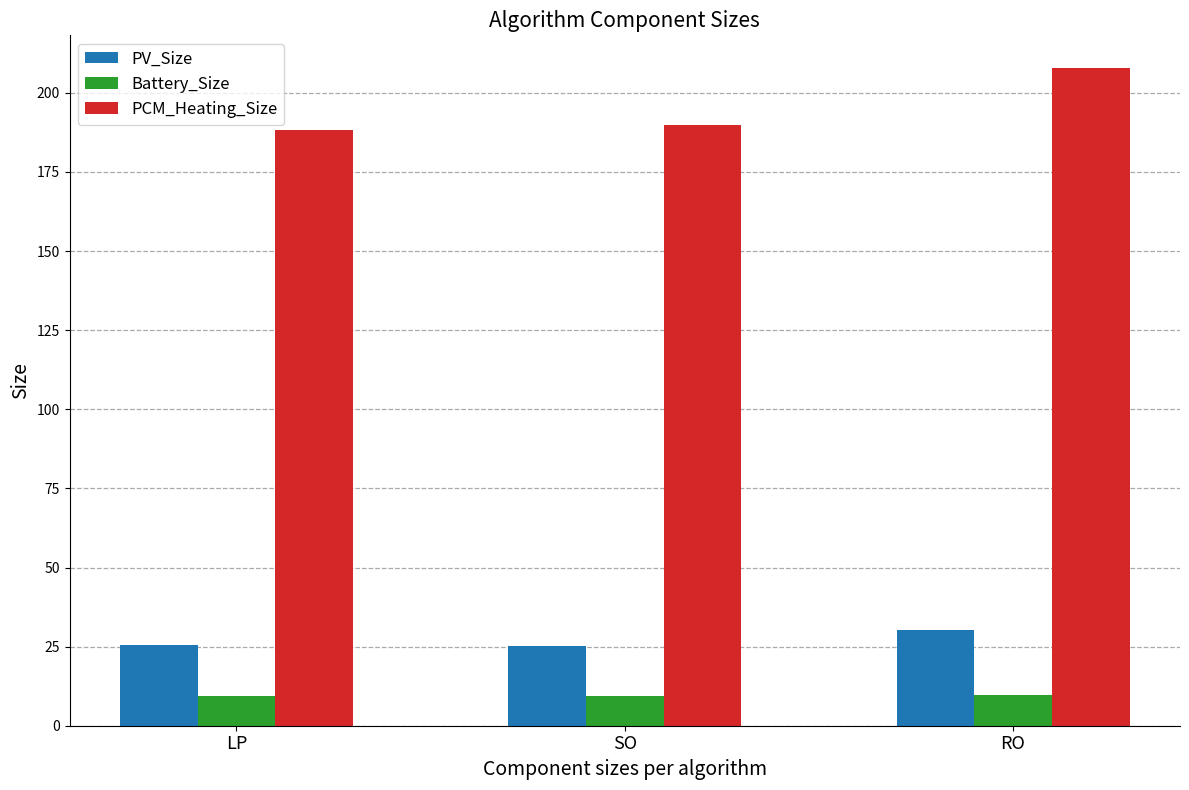

What is the sum of all PCM_Heating_Size values?

586.1